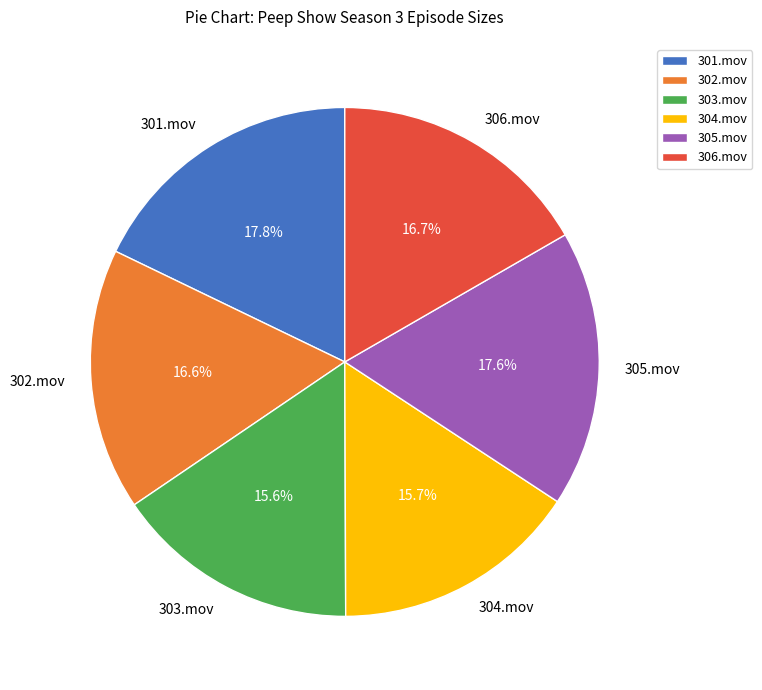

How many slices are in this pie chart?

6